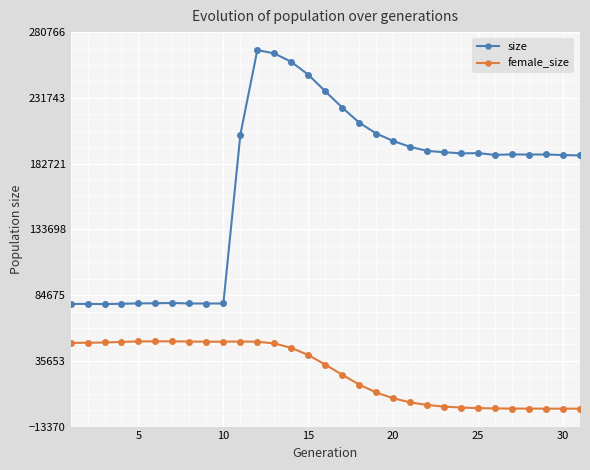

Which series has the largest total across all categories?

size